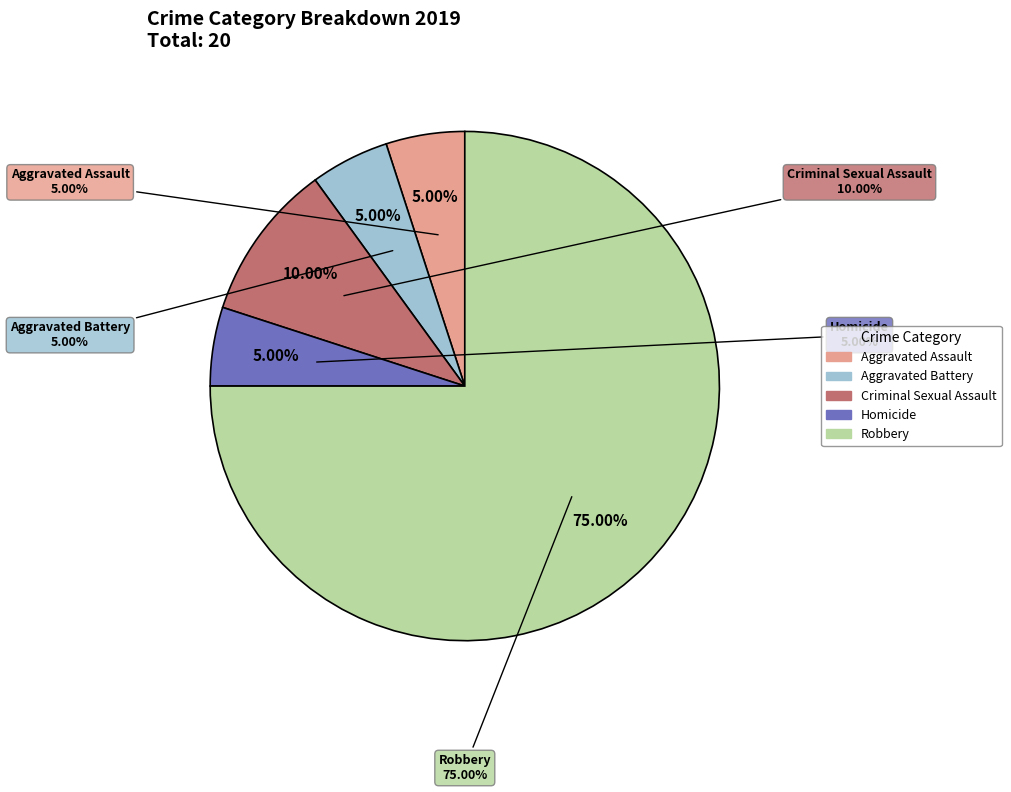

To the nearest percent, what percentage of the pie is Homicide?

5%